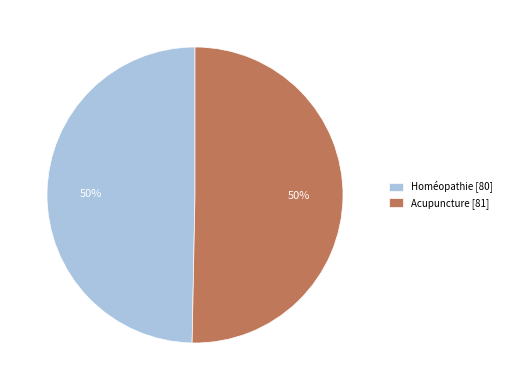

Is it true that Homéopathie is 40% of the pie?

False